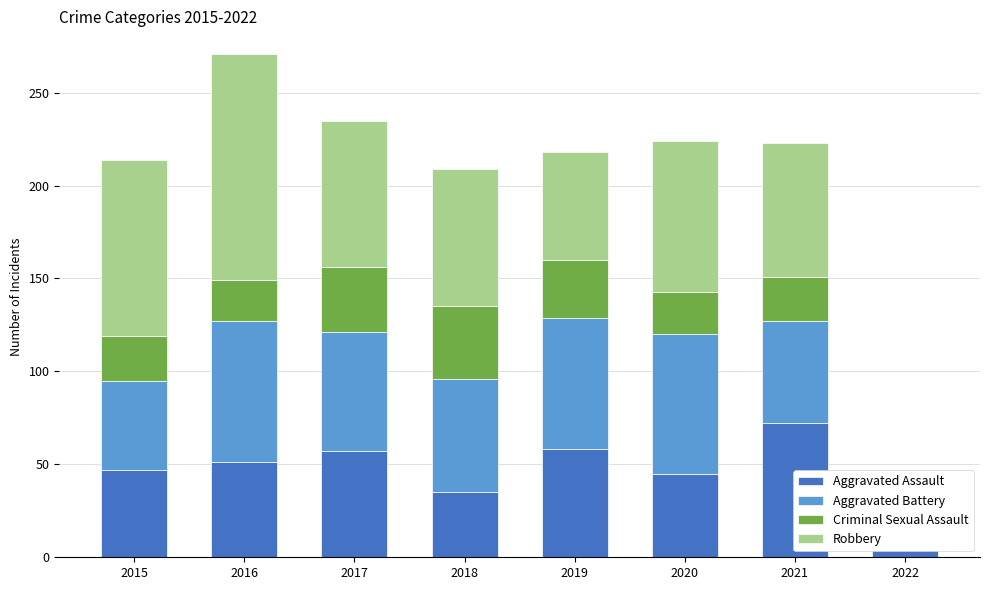

Where is Aggravated Assault nearest to the value 40?

2018